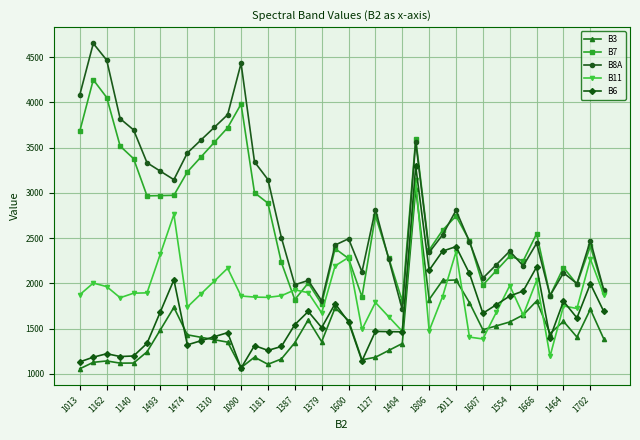

True or false: B6 and B7 cross at least once.

False